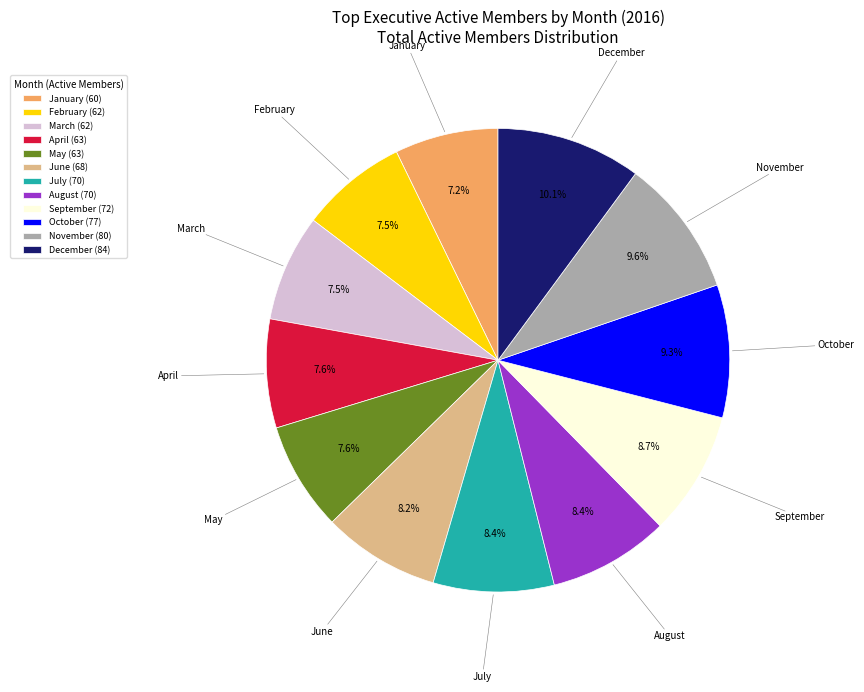

To the nearest percent, what portion does November represent?

10%